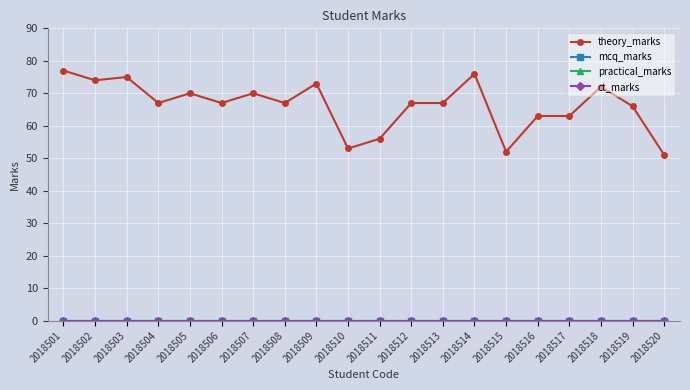

True or false: mcq_marks and theory_marks cross at least once.

False